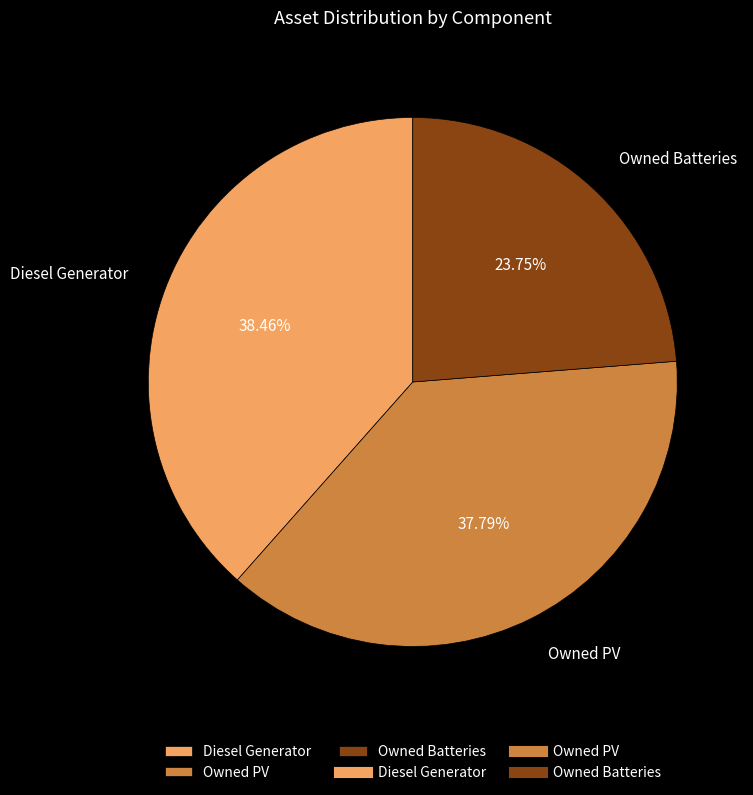

Does any single category account for the majority?

No